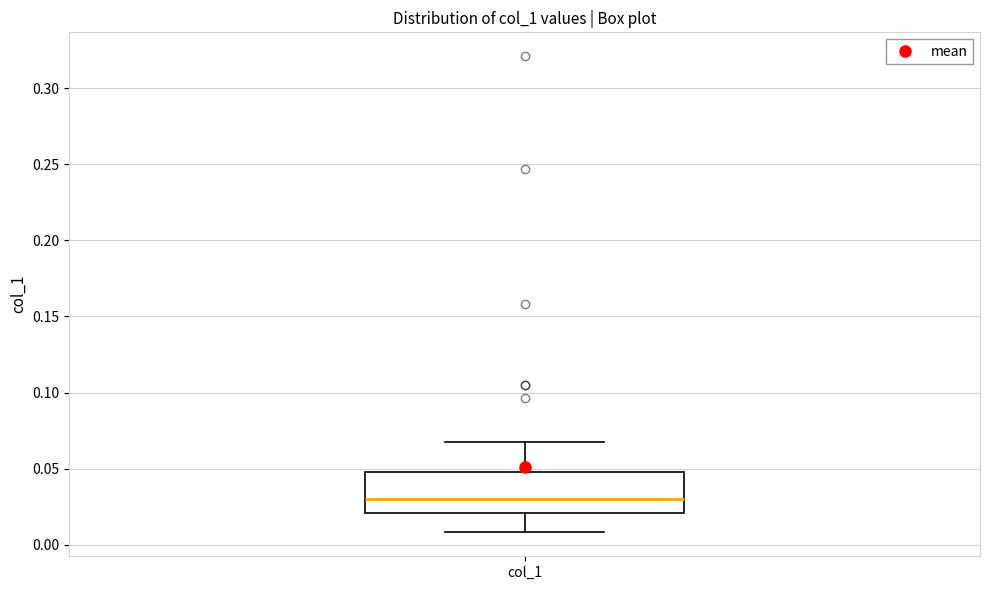

Read this box plot against the y-axis: the position of the median line, the range covered by the box, and the ends of both whiskers. The values are not printed on the chart, so give them approximately, as read against the axis.

median 0.03, box 0.02 to 0.05, whiskers 0.01 to 0.07